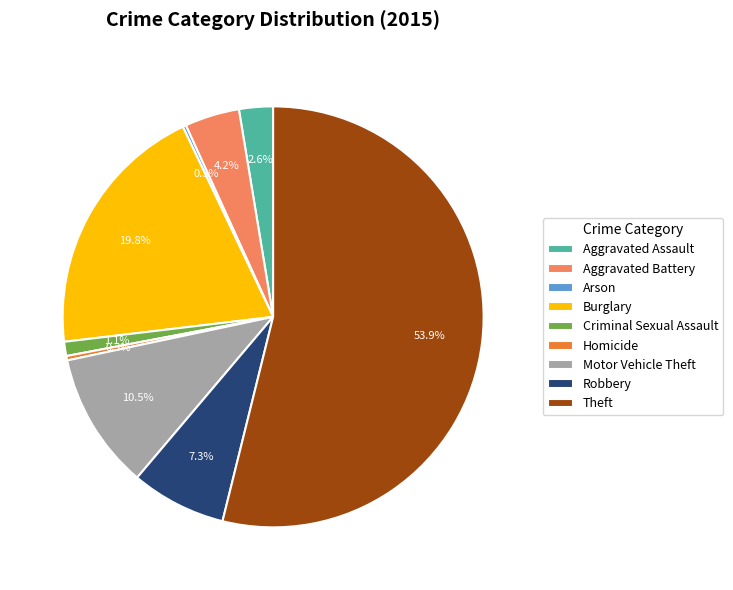

What is the largest slice in the pie chart?

Theft